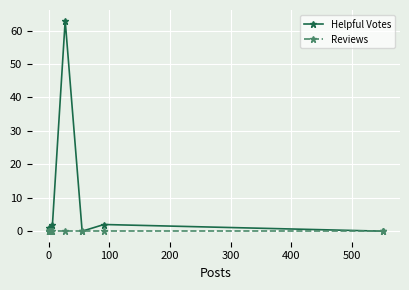

Which series has the largest range (max minus min)?

Helpful Votes